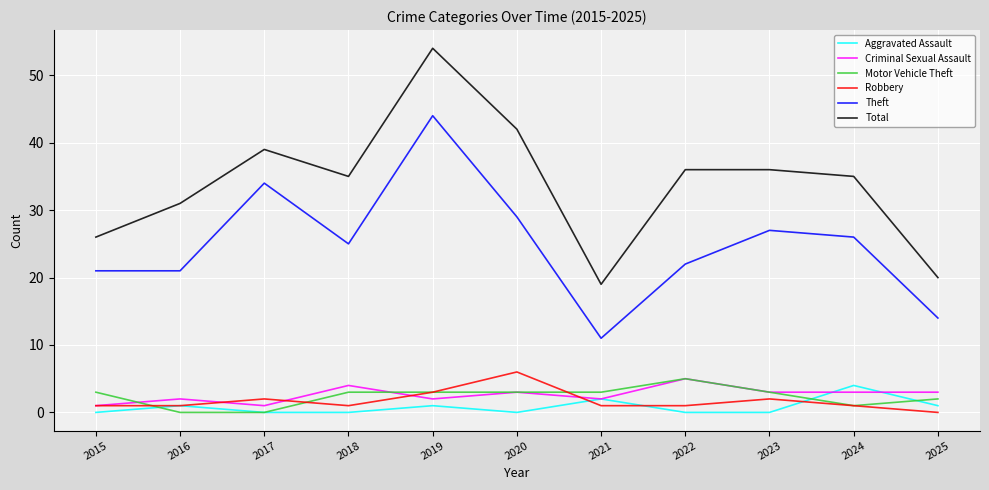

True or false: Criminal Sexual Assault and Total intersect in this chart.

False